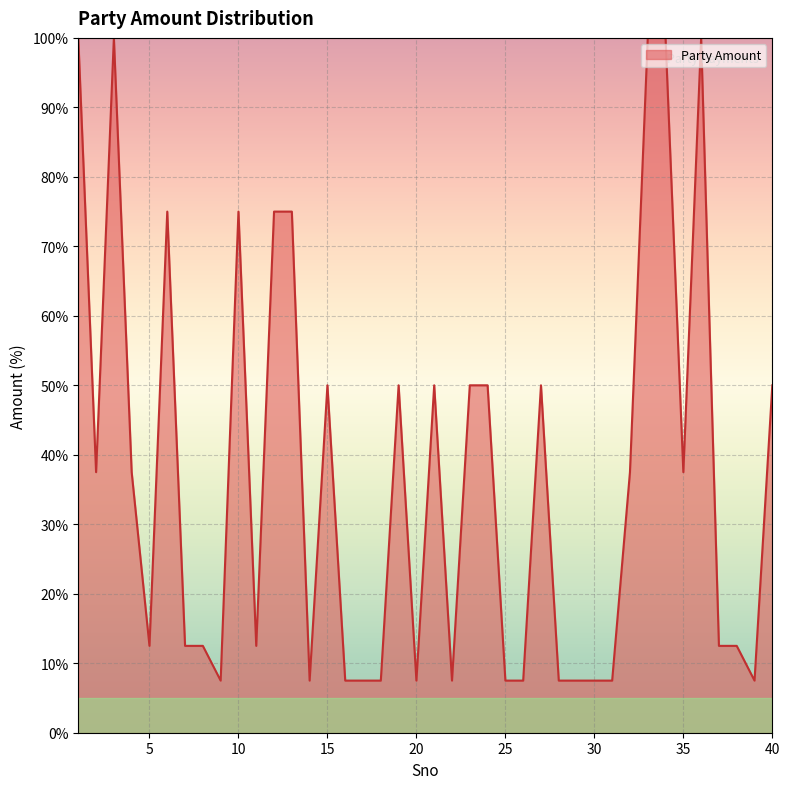

What is the maximum value shown in the chart?

100.0